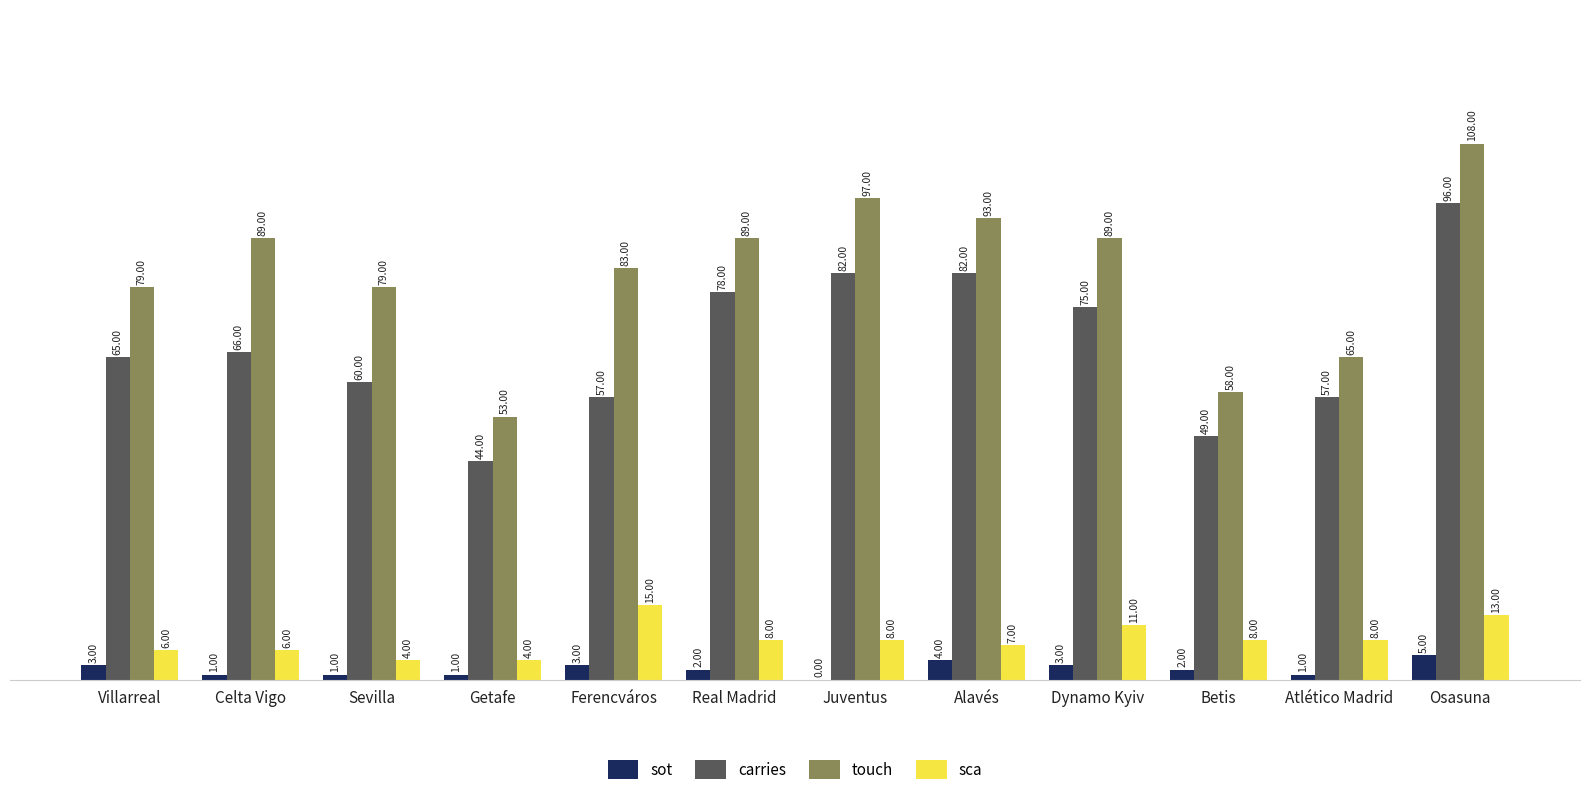

Is the value of sot at Atlético Madrid greater than the value of sca at Alavés?

No